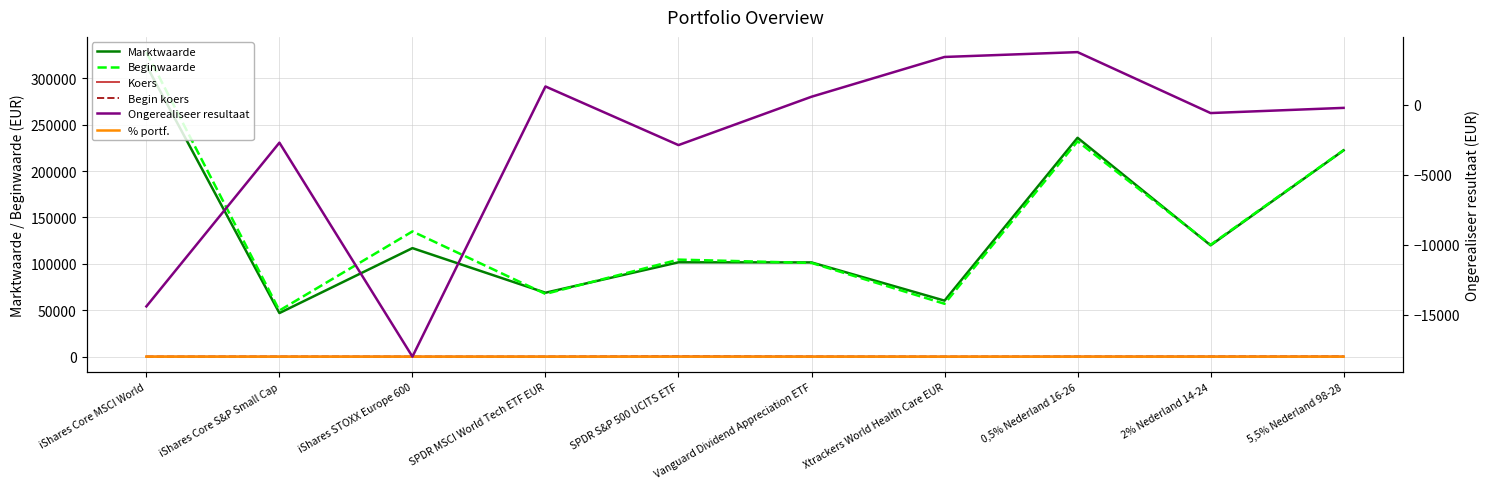

Reading right to left, extract all data points from this chart.

Marktwaarde: 5,5% Nederland 98-28=222336.0	2% Nederland 14-24=119972.0	0,5% Nederland 16-26=235856.0	Xtrackers World Health Care EUR=60363.0	Vanguard Dividend Appreciation ETF=101543.0	SPDR S&P 500 UCITS ETF=101677.0	SPDR MSCI World Tech ETF EUR=68884.0	iShares STOXX Europe 600=116955.0	iShares Core S&P Small Cap=46980.0	iShares Core MSCI World=313795.0
Beginwaarde: 5,5% Nederland 98-28=222572.0	2% Nederland 14-24=120578.0	0,5% Nederland 16-26=232114.0	Xtrackers World Health Care EUR=56967.0	Vanguard Dividend Appreciation ETF=100984.0	SPDR S&P 500 UCITS ETF=104569.0	SPDR MSCI World Tech ETF EUR=67592.0	iShares STOXX Europe 600=134943.0	iShares Core S&P Small Cap=49699.0	iShares Core MSCI World=328198.0
Koers: 5,5% Nederland 98-28=146.8	2% Nederland 14-24=111.8	0,5% Nederland 16-26=102.7	Xtrackers World Health Care EUR=26.8	Vanguard Dividend Appreciation ETF=98.0	SPDR S&P 500 UCITS ETF=218.7	SPDR MSCI World Tech ETF EUR=40.5	iShares STOXX Europe 600=33.2	iShares Core S&P Small Cap=69.3	iShares Core MSCI World=43.3
Begin koers: 5,5% Nederland 98-28=147.0	2% Nederland 14-24=112.4	0,5% Nederland 16-26=101.0	Xtrackers World Health Care EUR=25.2	Vanguard Dividend Appreciation ETF=102.0	SPDR S&P 500 UCITS ETF=224.9	SPDR MSCI World Tech ETF EUR=39.8	iShares STOXX Europe 600=38.3	iShares Core S&P Small Cap=76.8	iShares Core MSCI World=45.3
% portf.: 5,5% Nederland 98-28=13.1	2% Nederland 14-24=7.1	0,5% Nederland 16-26=13.9	Xtrackers World Health Care EUR=3.6	Vanguard Dividend Appreciation ETF=6.0	SPDR S&P 500 UCITS ETF=6.0	SPDR MSCI World Tech ETF EUR=4.1	iShares STOXX Europe 600=6.9	iShares Core S&P Small Cap=2.8	iShares Core MSCI World=18.5
Ongerealiseer resultaat: 5,5% Nederland 98-28=-236.0	2% Nederland 14-24=-606.0	0,5% Nederland 16-26=3743.0	Xtrackers World Health Care EUR=3397.0	Vanguard Dividend Appreciation ETF=559.0	SPDR S&P 500 UCITS ETF=-2892.0	SPDR MSCI World Tech ETF EUR=1292.0	iShares STOXX Europe 600=-17988.0	iShares Core S&P Small Cap=-2719.0	iShares Core MSCI World=-14403.0